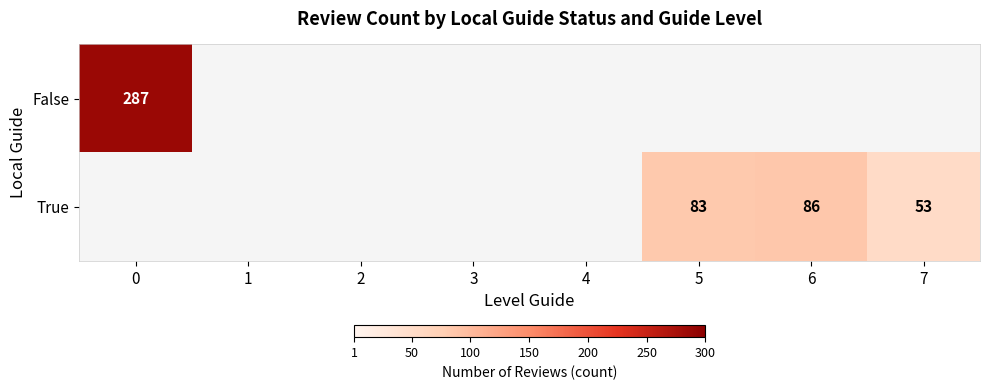

The value of True at 6 is 86. True or false?

True